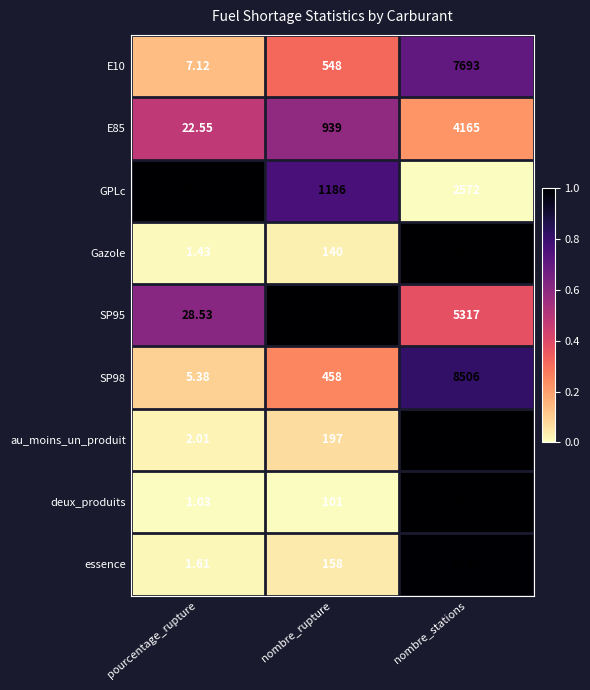

At which category does the chart reach its minimum across all series?

pourcentage_rupture